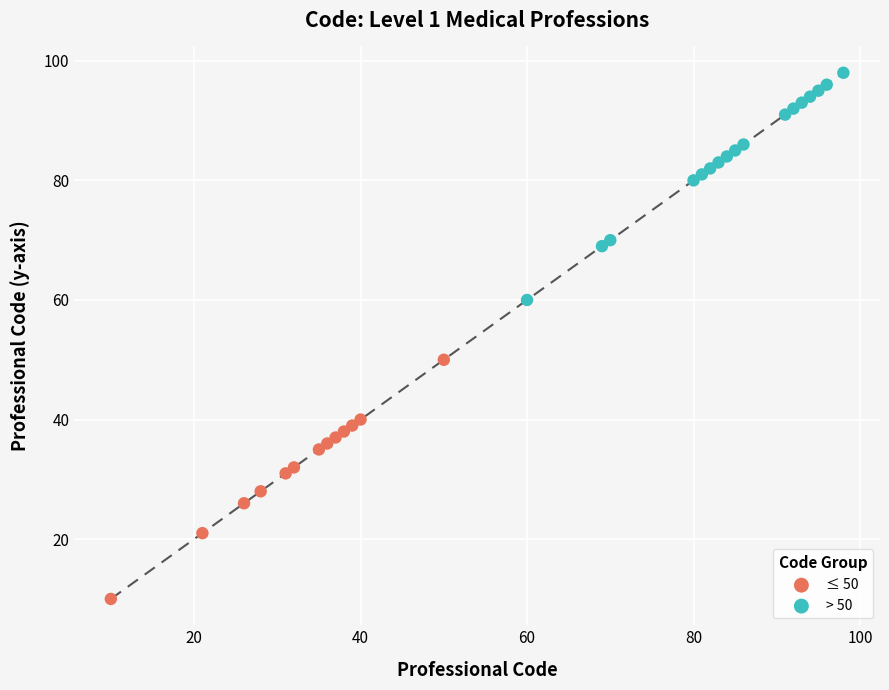

Which series has the widest spread of Y values?

≤ 50